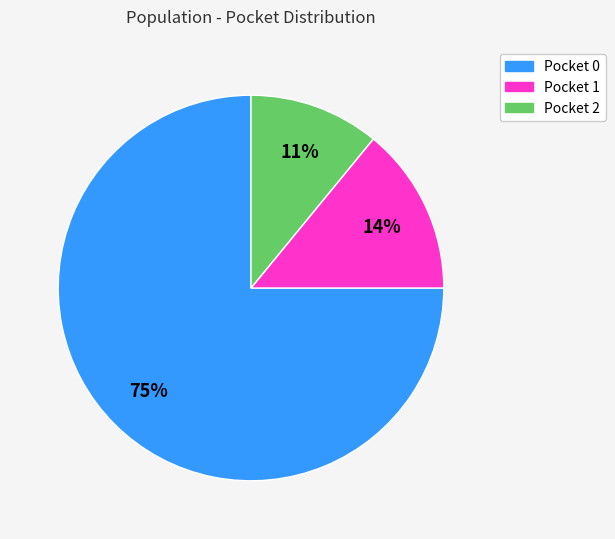

To the nearest percent, what is the combined percentage of Pocket 0 and Pocket 2?

86%